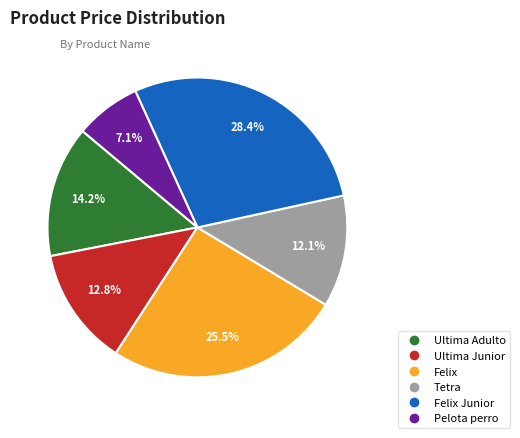

How many slices are in this pie chart?

6